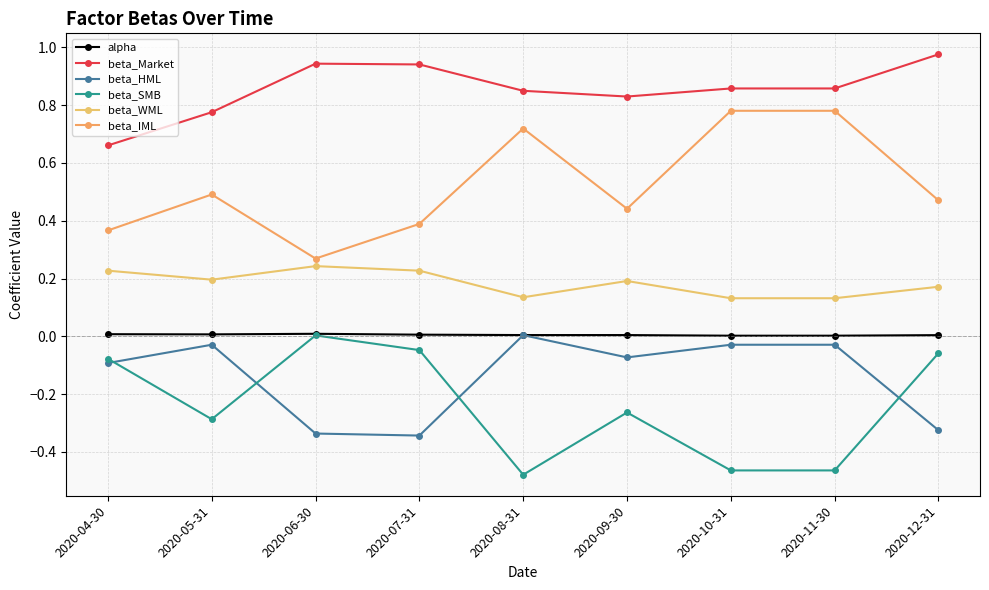

In beta_IML, how many points are higher than both neighbors (excluding endpoints)?

2